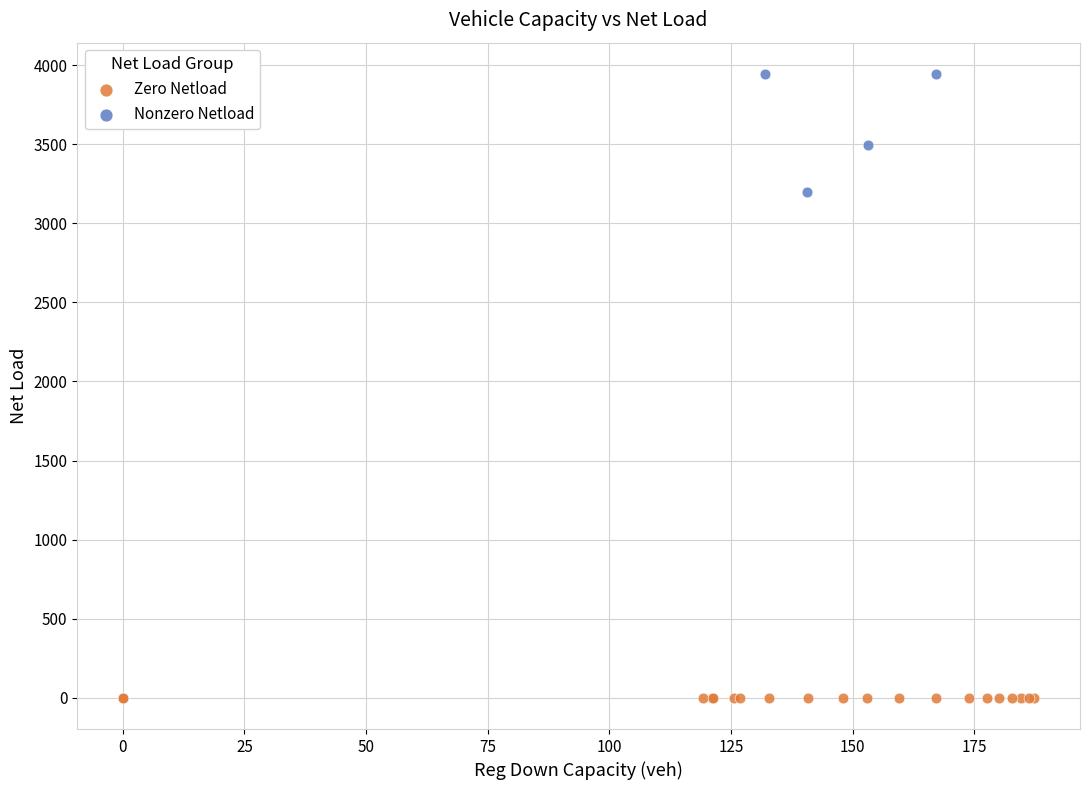

Which series reaches the maximum Y coordinate?

Nonzero Netload